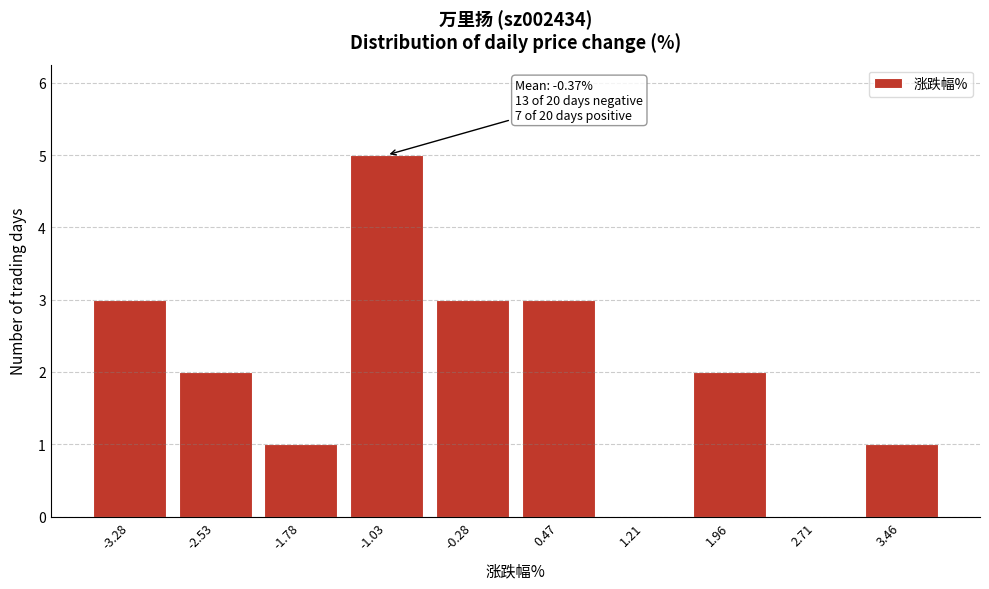

Reading left to right, list all the values displayed in this chart.

-3.28=3	-2.53=2	-1.78=1	-1.03=5	-0.28=3	0.47=3	1.21=0	1.96=2	2.71=0	3.46=1